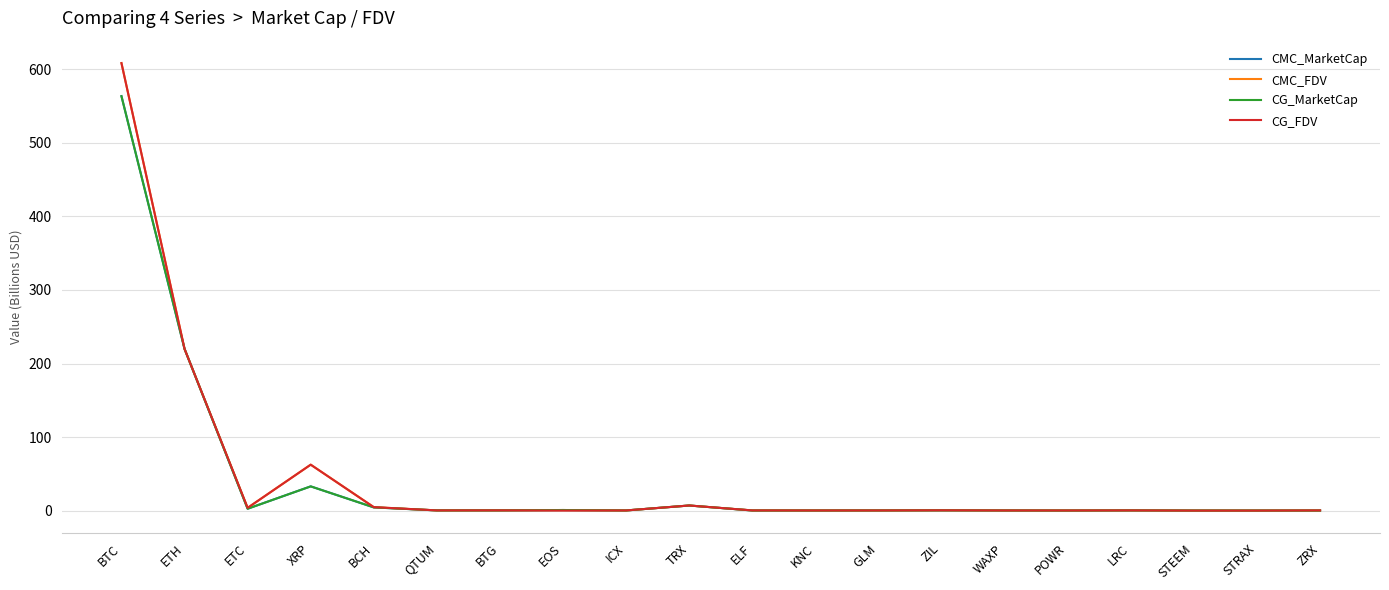

Where is CG_FDV nearest to the value 304?

ETH